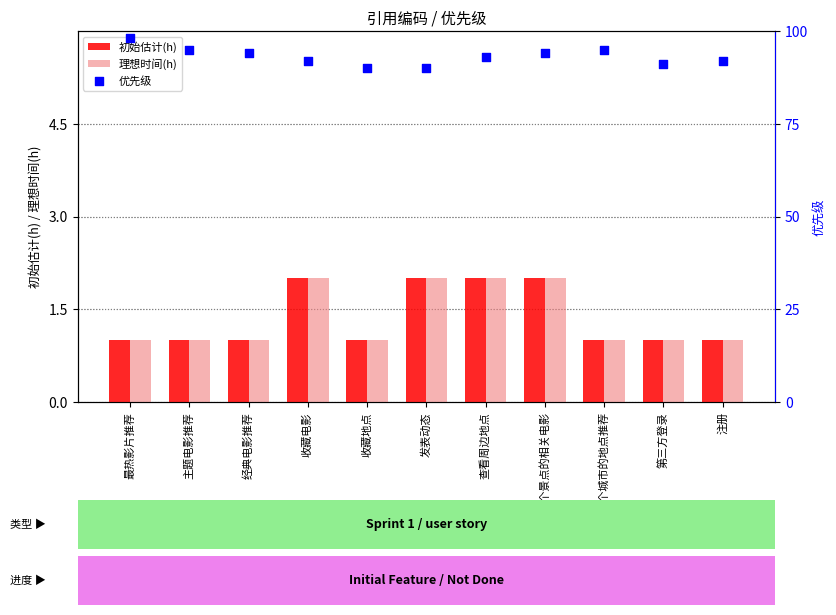

Which series has the largest total across all categories?

优先级